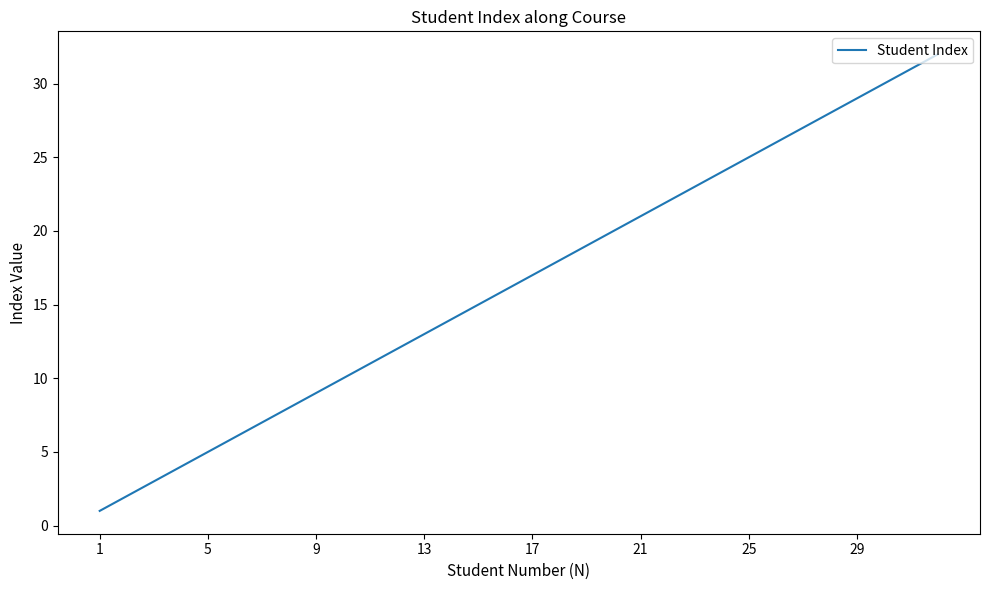

How many categories are shown in the chart?

32